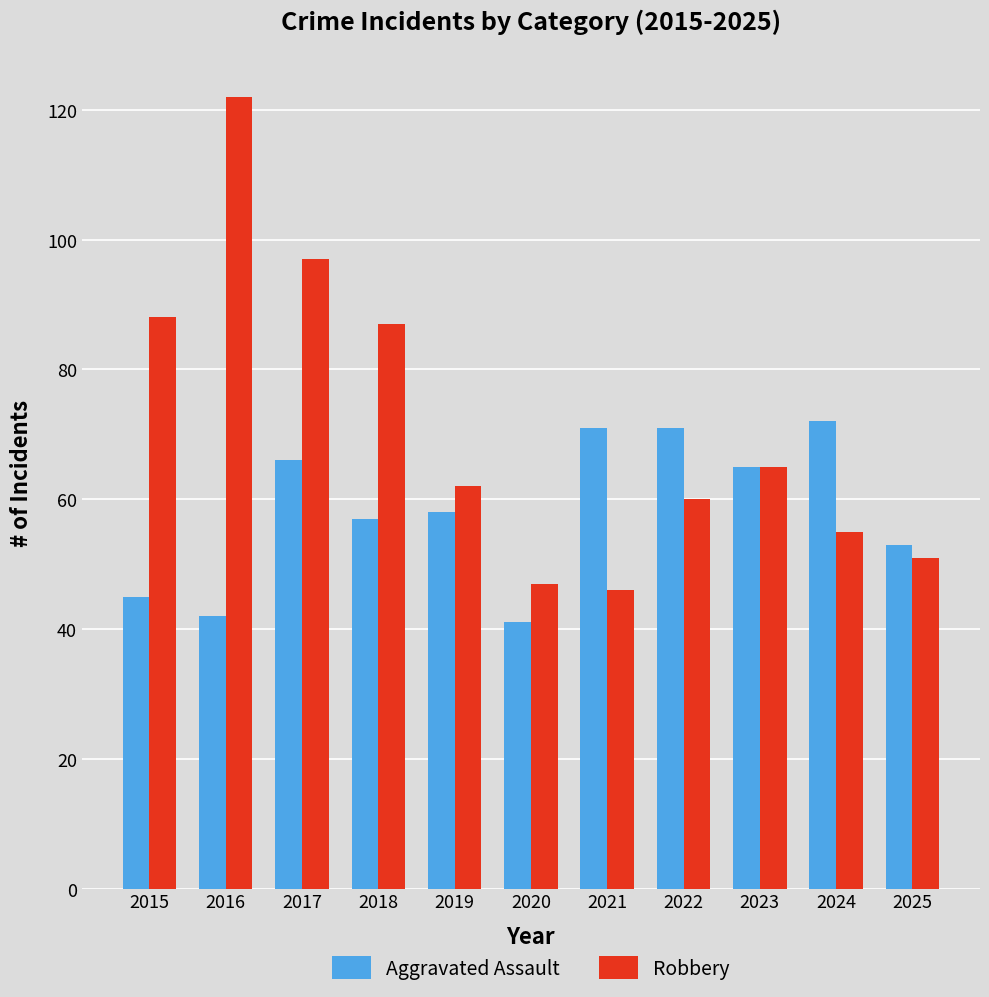

The value of Robbery at 2019 is 62. True or false?

True